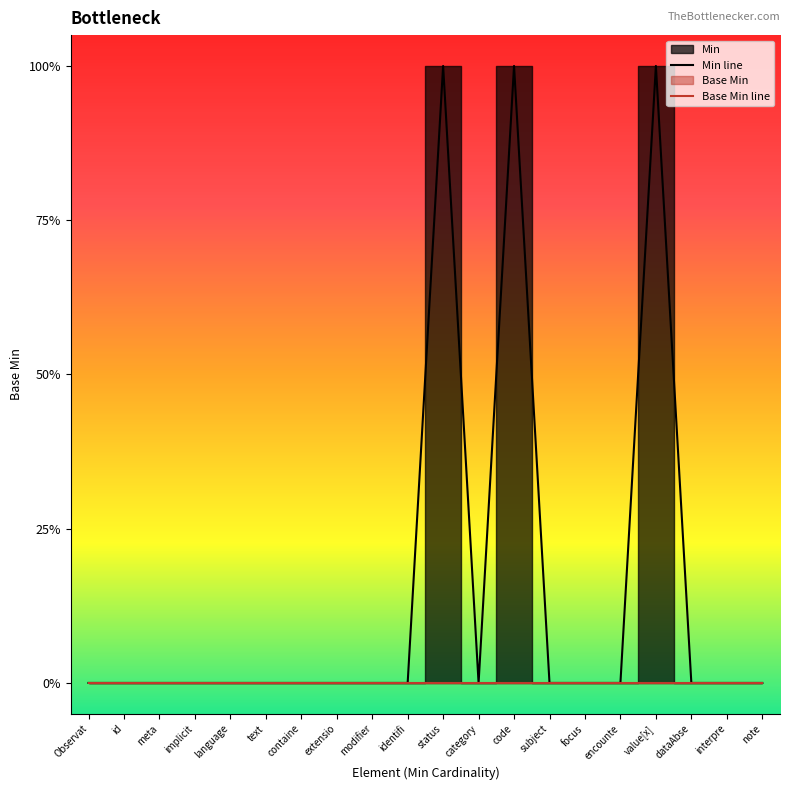

Rank the categories by Base Min line value from lowest to highest.

Observat, id, meta, implicit, language, text, containe, extensio, modifier, identifi, status, category, code, subject, focus, encounte, value[x], dataAbse, interpre, note